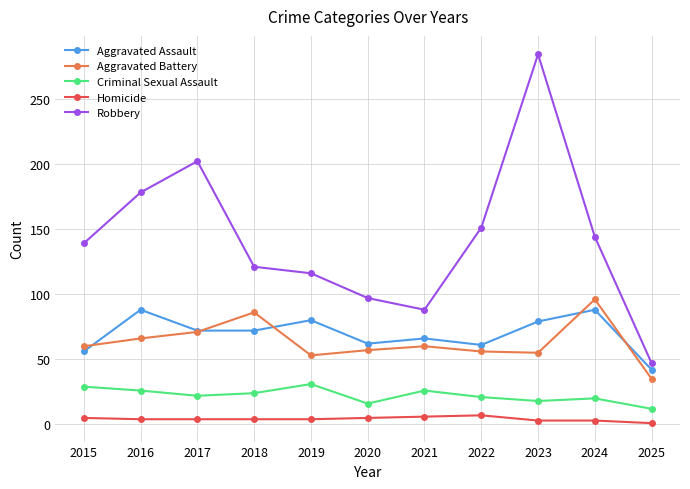

True or false: Criminal Sexual Assault and Homicide intersect in this chart.

False